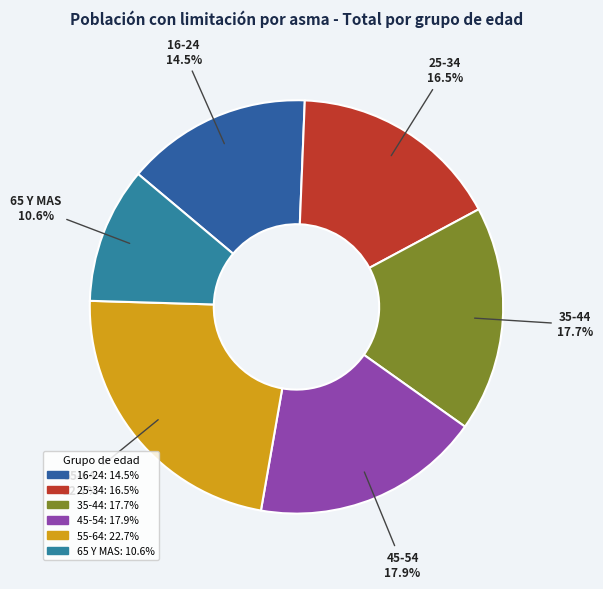

Count the number of slices in the pie.

6